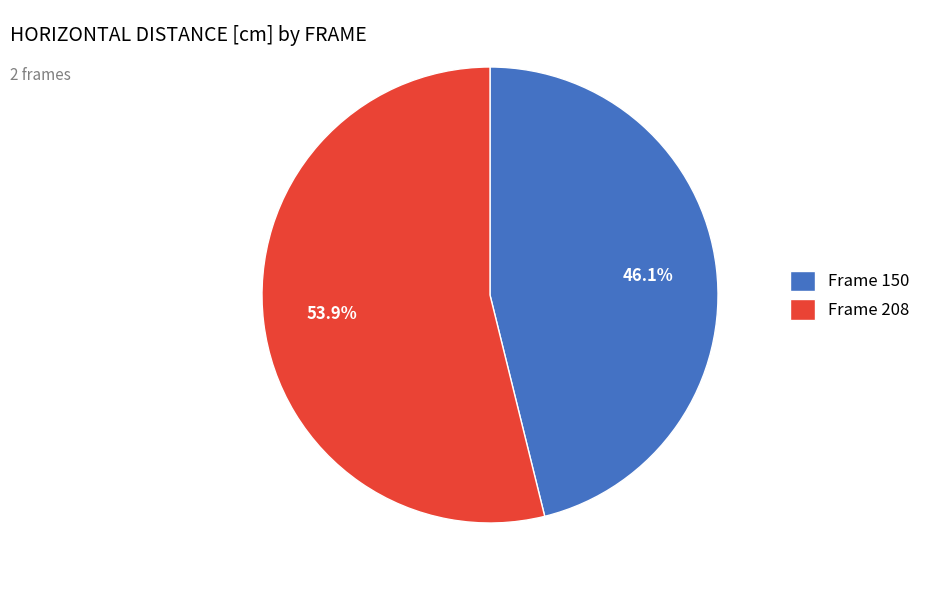

How many segments does this pie chart have?

2